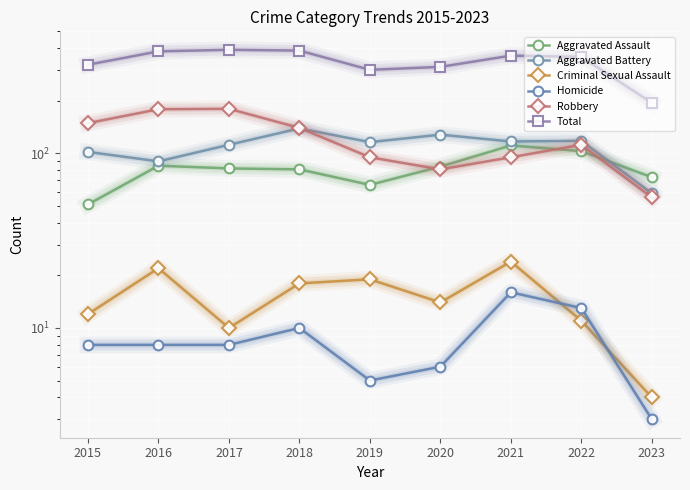

At which category does Total reach its first local valley?

2019